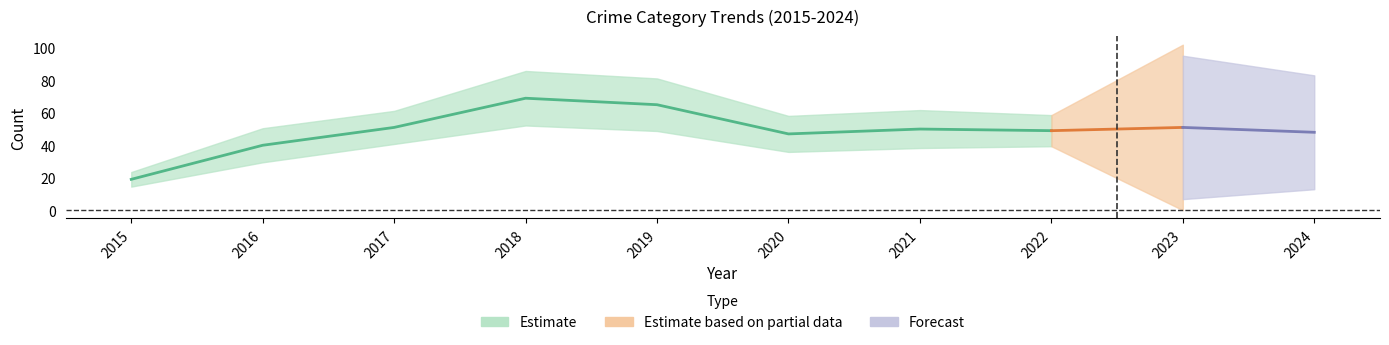

True or false: Total and Aggravated Battery intersect in this chart.

False